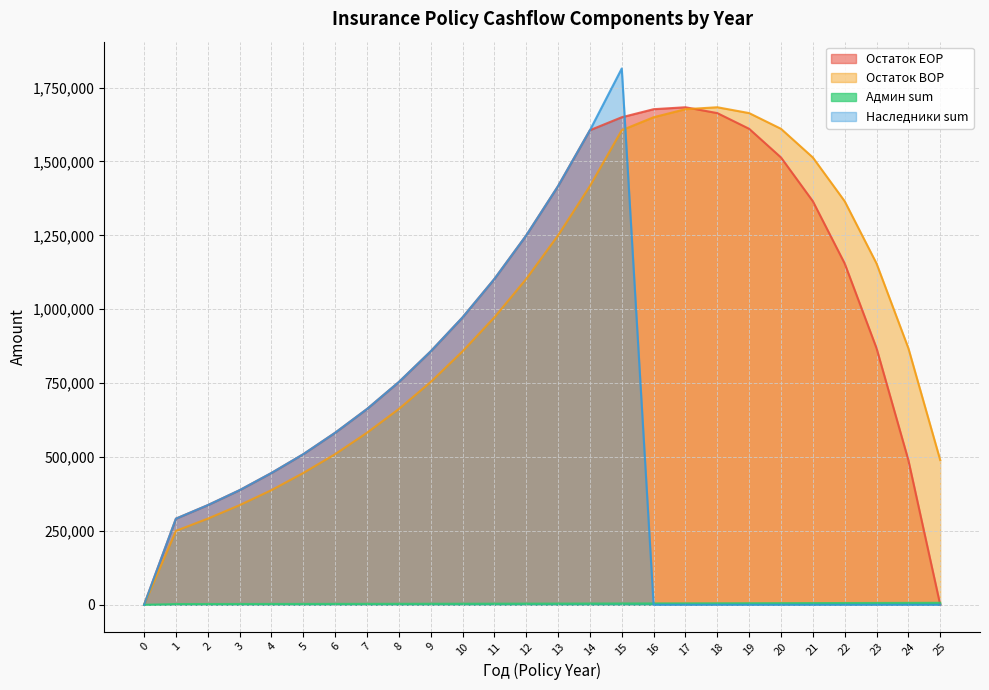

How many times do Наследники sum and Остаток BOP cross each other?

1